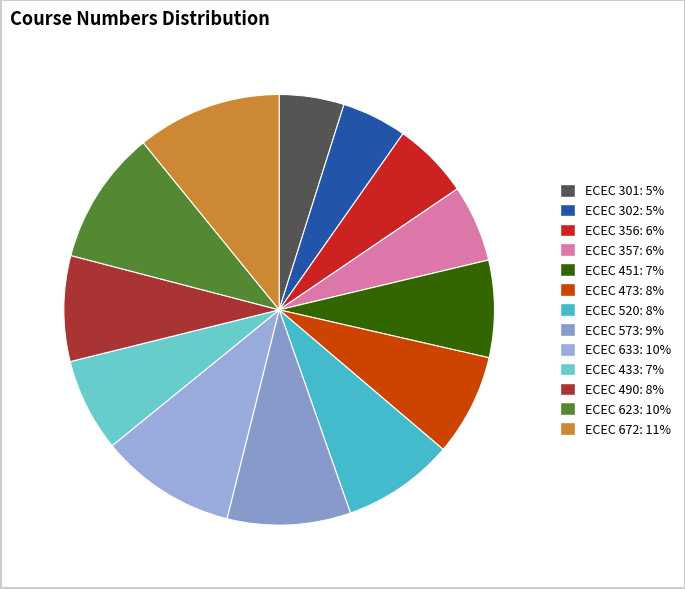

Which slice is the largest?

ECEC 672